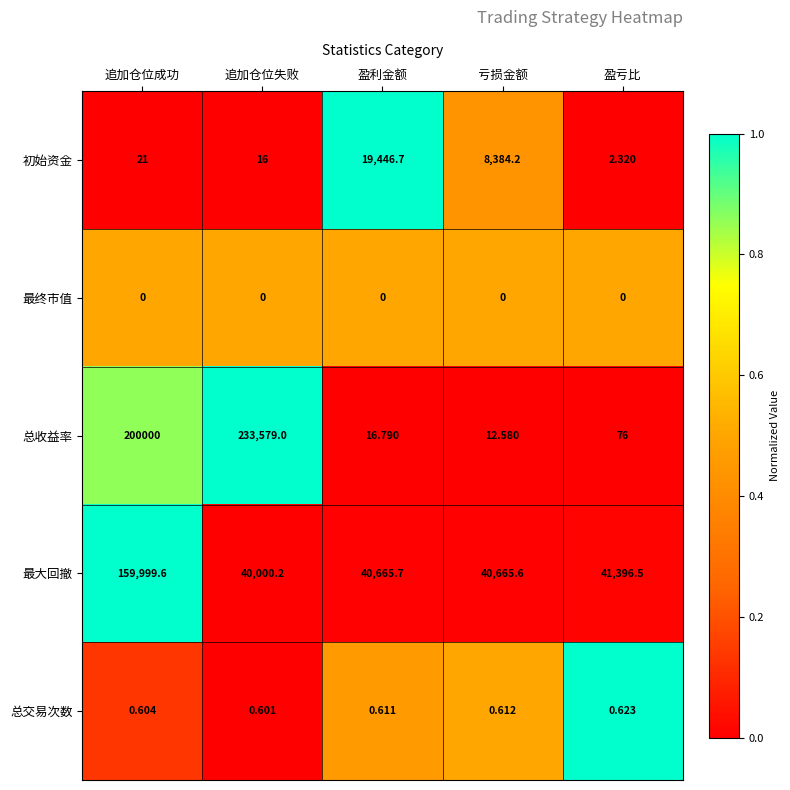

Rank the series by their maximum value, from lowest to highest.

最终市值, 总交易次数, 初始资金, 最大回撤, 总收益率